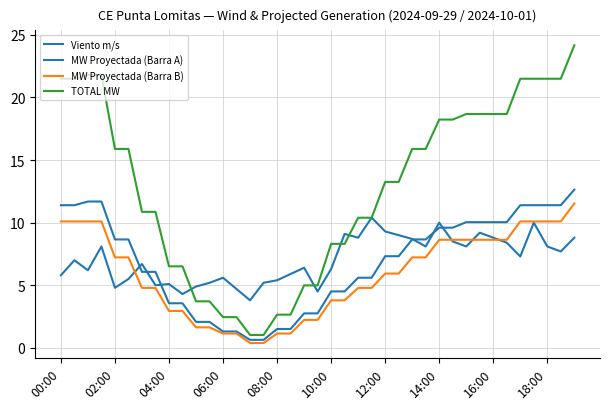

How many lines are shown in the chart?

4